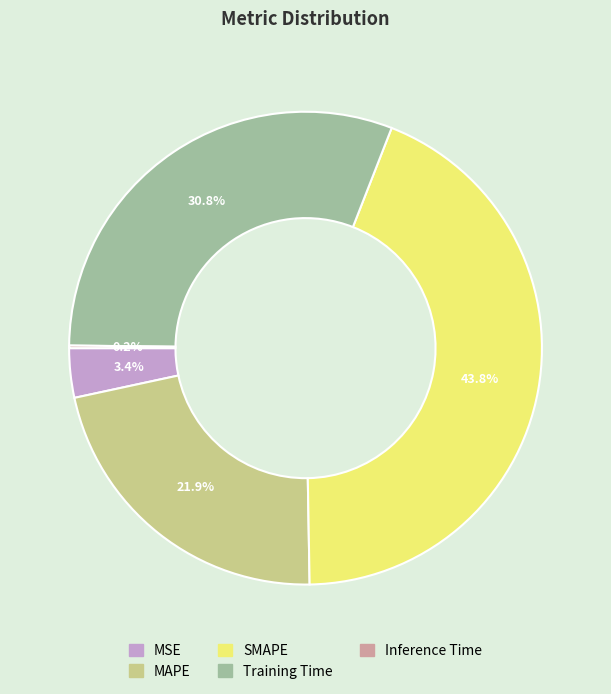

Which category has the biggest portion of the pie?

SMAPE